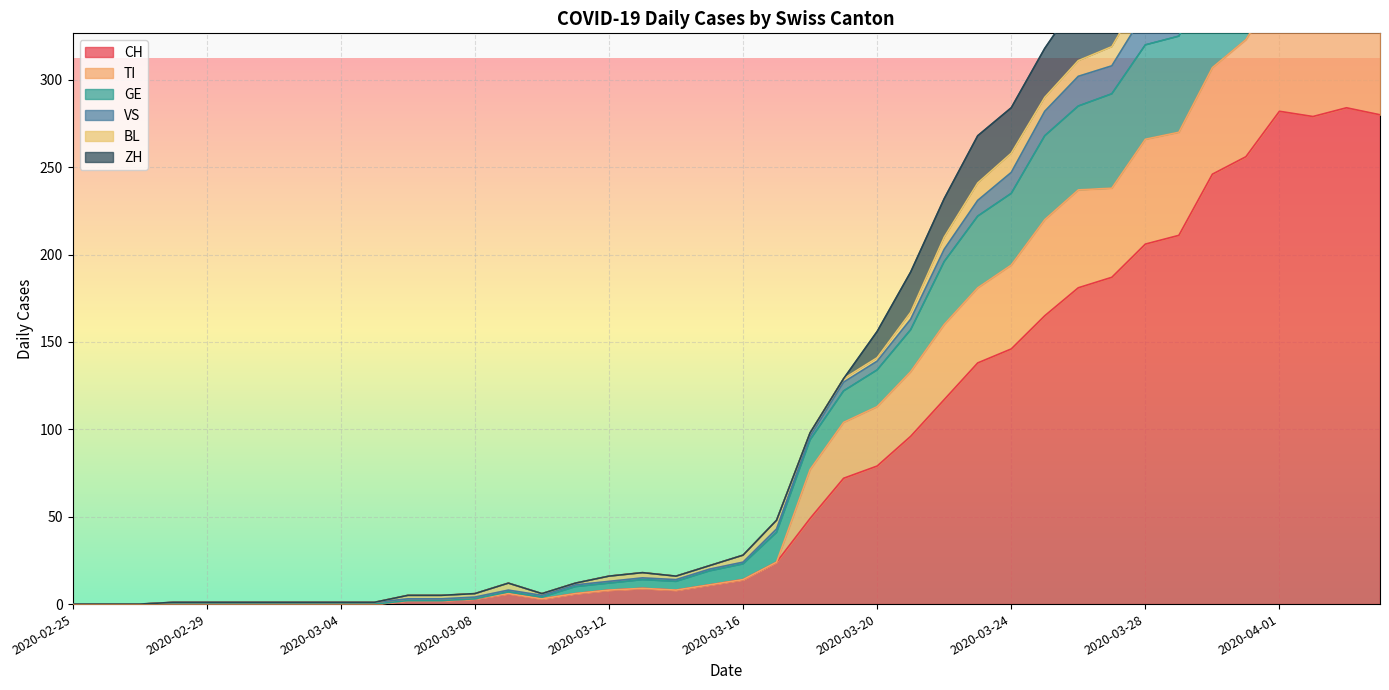

True or false: VS and TI intersect in this chart.

False